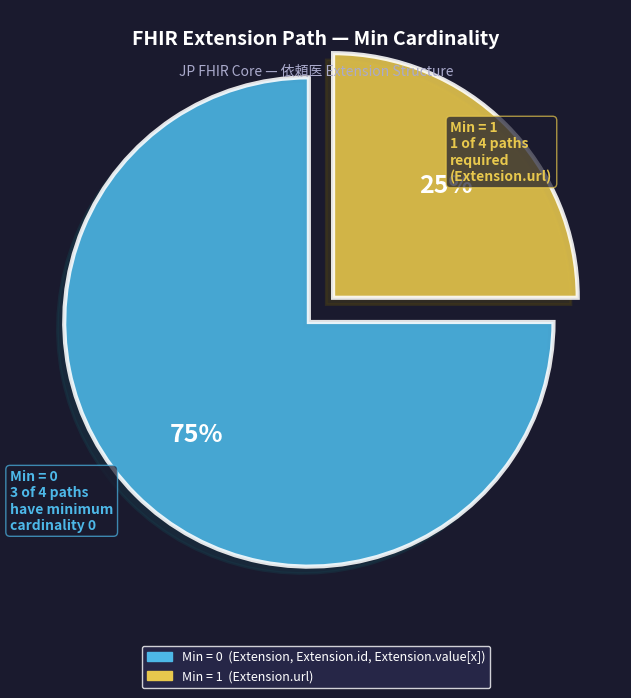

Count the number of slices in the pie.

2